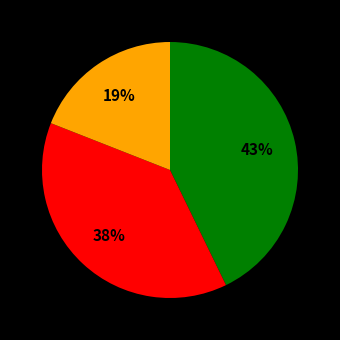

Does any single category account for the majority?

No